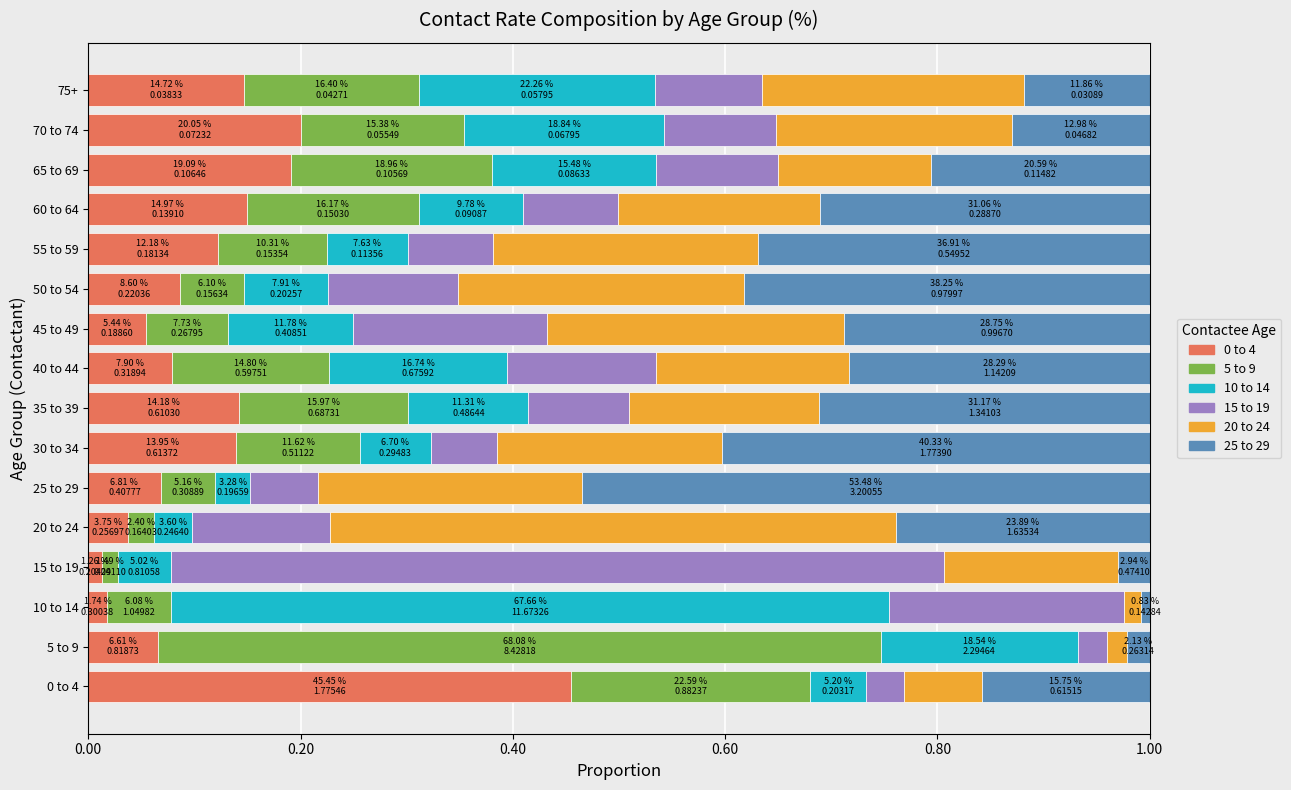

What is the total value across all series at 45 to 49?

1.0